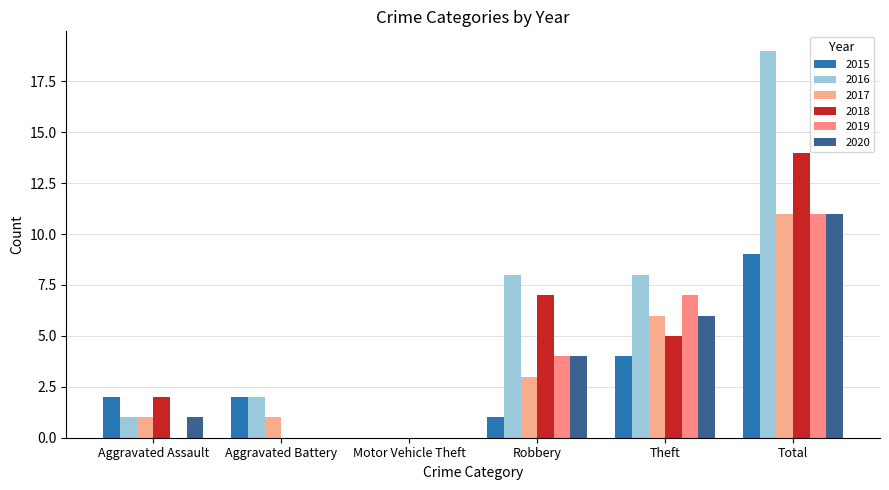

Reading left to right, what are all the values shown in this chart?

2015: Aggravated Assault=2	Aggravated Battery=2	Motor Vehicle Theft=0	Robbery=1	Theft=4	Total=9
2016: Aggravated Assault=1	Aggravated Battery=2	Motor Vehicle Theft=0	Robbery=8	Theft=8	Total=19
2017: Aggravated Assault=1	Aggravated Battery=1	Motor Vehicle Theft=0	Robbery=3	Theft=6	Total=11
2018: Aggravated Assault=2	Aggravated Battery=0	Motor Vehicle Theft=0	Robbery=7	Theft=5	Total=14
2019: Aggravated Assault=0	Aggravated Battery=0	Motor Vehicle Theft=0	Robbery=4	Theft=7	Total=11
2020: Aggravated Assault=1	Aggravated Battery=0	Motor Vehicle Theft=0	Robbery=4	Theft=6	Total=11